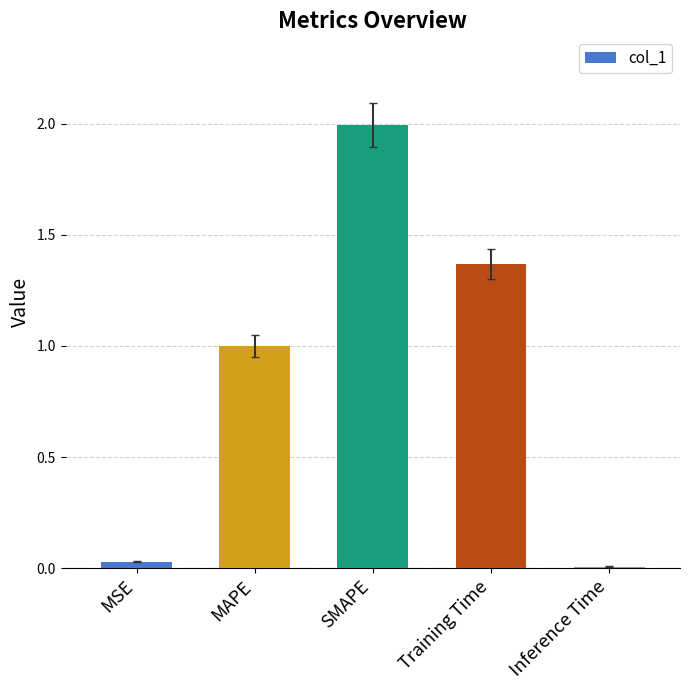

The value at Inference Time is 0.0. True or false?

True